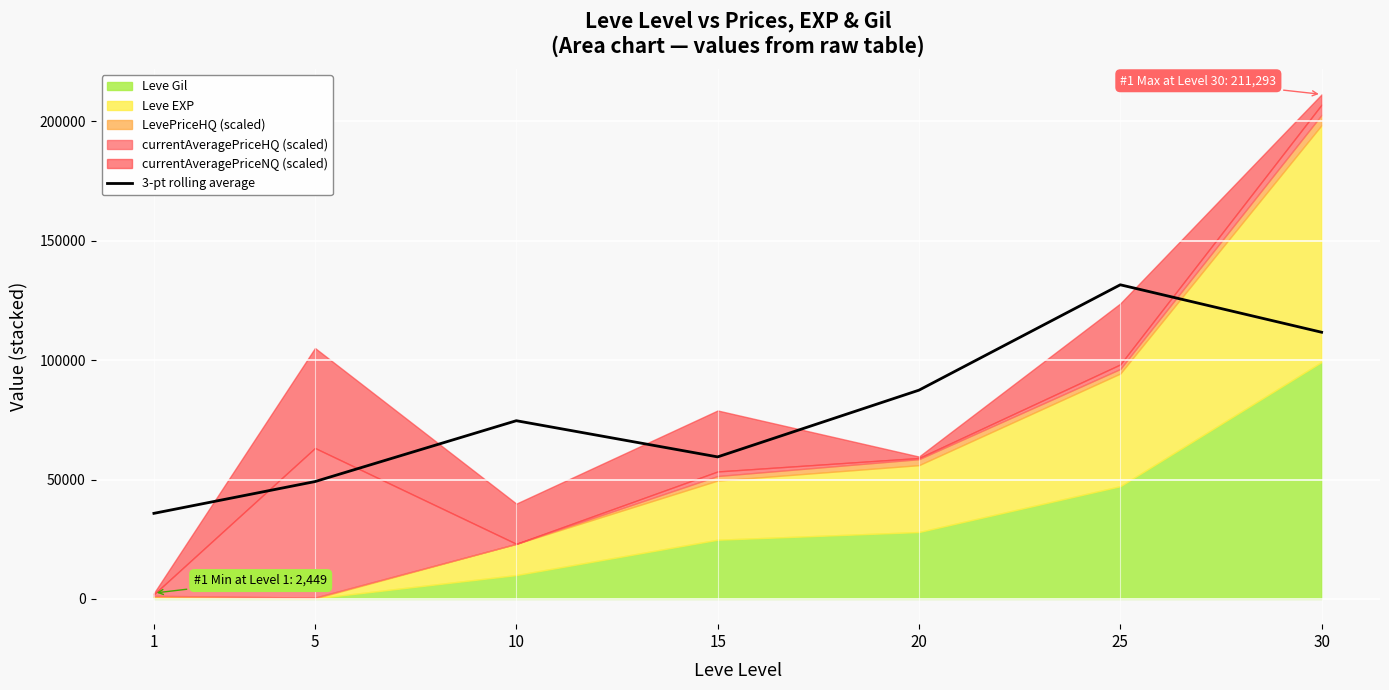

Rank the categories by value from highest to lowest.

25, 30, 20, 10, 15, 5, 1